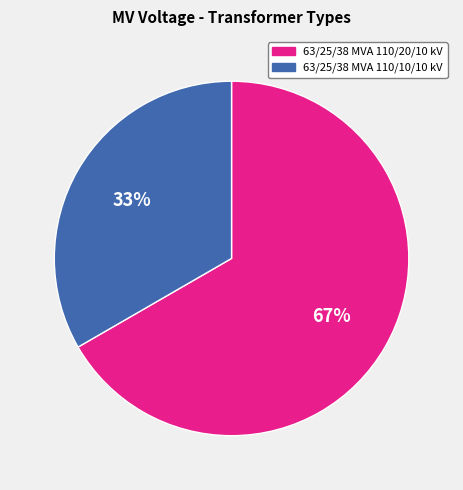

To the nearest percent, what portion does 63/25/38 MVA 110/10/10 kV represent?

33%